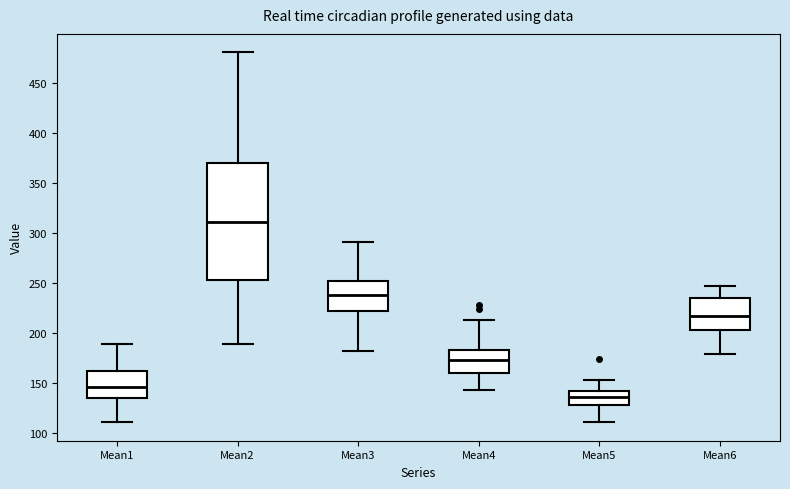

Reading left to right, read every box against the y-axis: the position of its median line, the range the box covers, and the ends of its whiskers. The values are not printed on the chart, so give them approximately, as read against the axis.

Mean1: median 145, box 135 to 160, whiskers 110 to 190
Mean2: median 310, box 255 to 370, whiskers 190 to 480
Mean3: median 240, box 220 to 250, whiskers 180 to 290
Mean4: median 175, box 160 to 185, whiskers 145 to 215
Mean5: median 135, box 130 to 140, whiskers 110 to 155
Mean6: median 215, box 205 to 235, whiskers 180 to 245